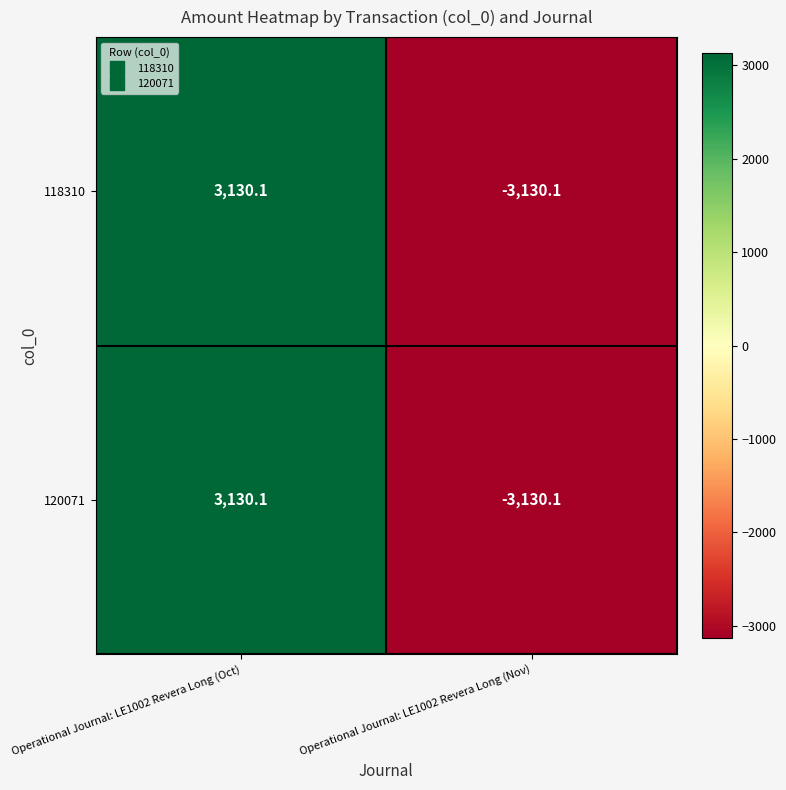

How many data points in 118310 are less than 3130?

1